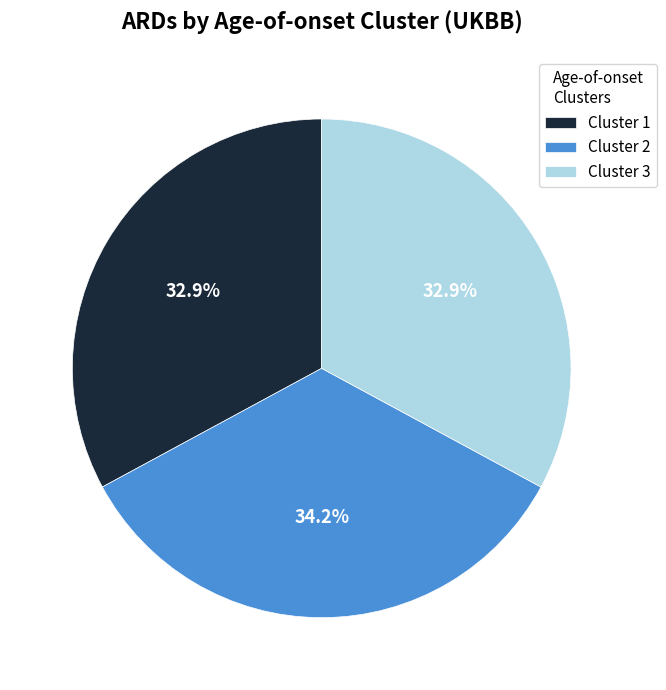

Which has a higher value, Cluster 2 or Cluster 1?

Cluster 2